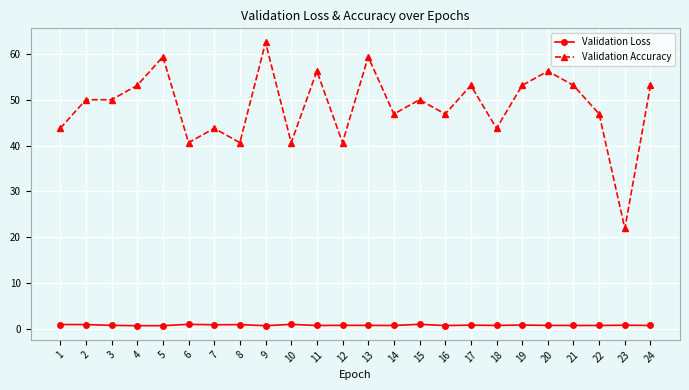

Which series has the largest total across all categories?

Validation Accuracy